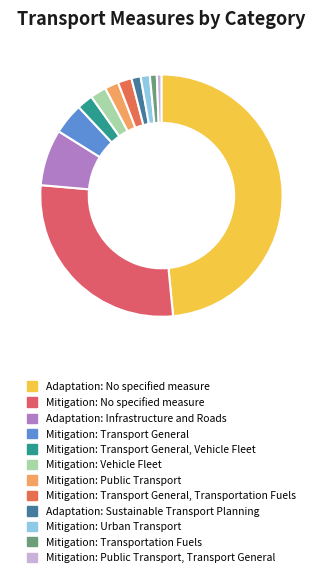

What percentage is the Mitigation: Public Transport slice, to the nearest percent?

2%